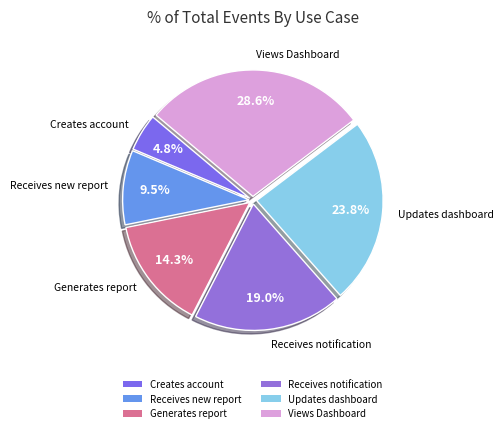

How much of the chart is everything except Views Dashboard?

71.4%